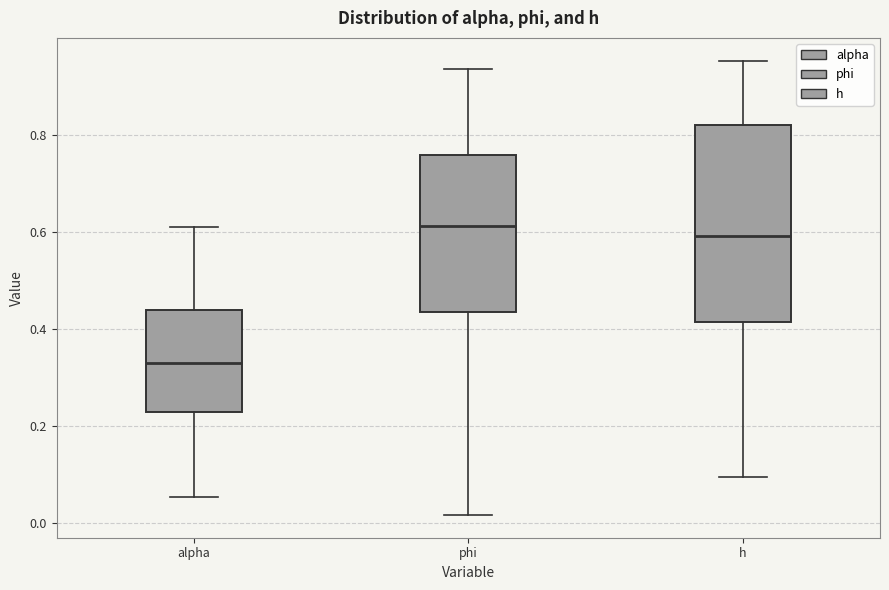

Reading left to right, read every box against the y-axis: the position of its median line, the range the box covers, and the ends of its whiskers. The values are not printed on the chart, so give them approximately, as read against the axis.

alpha: median 0.34, box 0.24 to 0.44, whiskers 0.06 to 0.60
phi: median 0.62, box 0.44 to 0.76, whiskers 0.02 to 0.94
h: median 0.60, box 0.42 to 0.82, whiskers 0.10 to 0.96